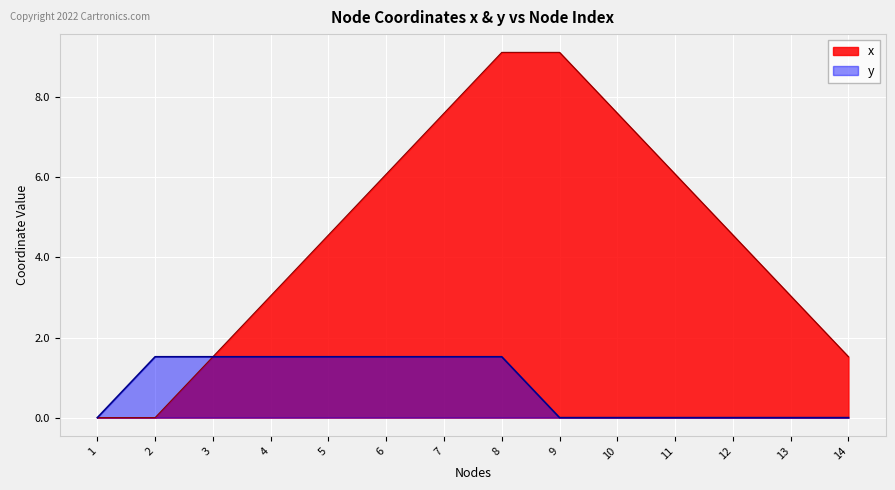

What is the highest value of the x series?

9.1